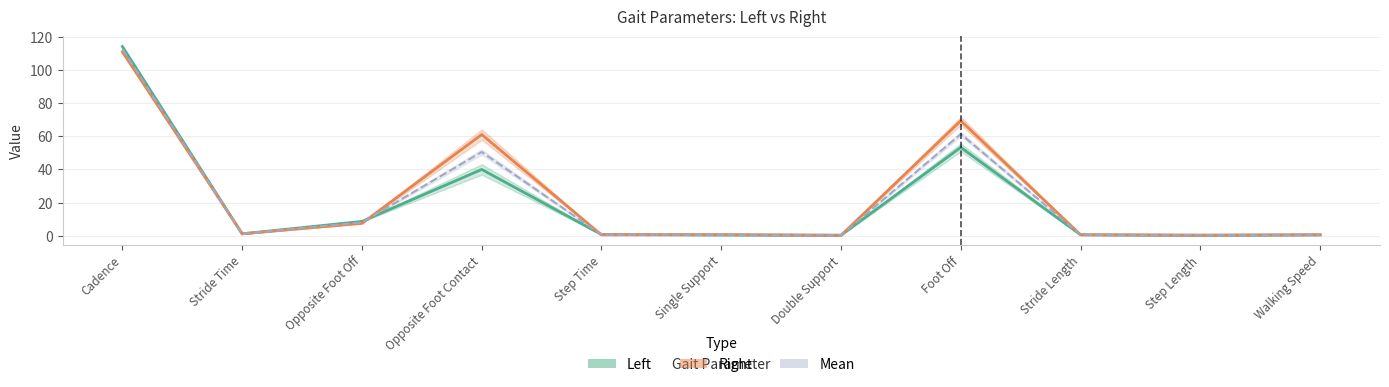

Which series has the largest total across all categories?

Right